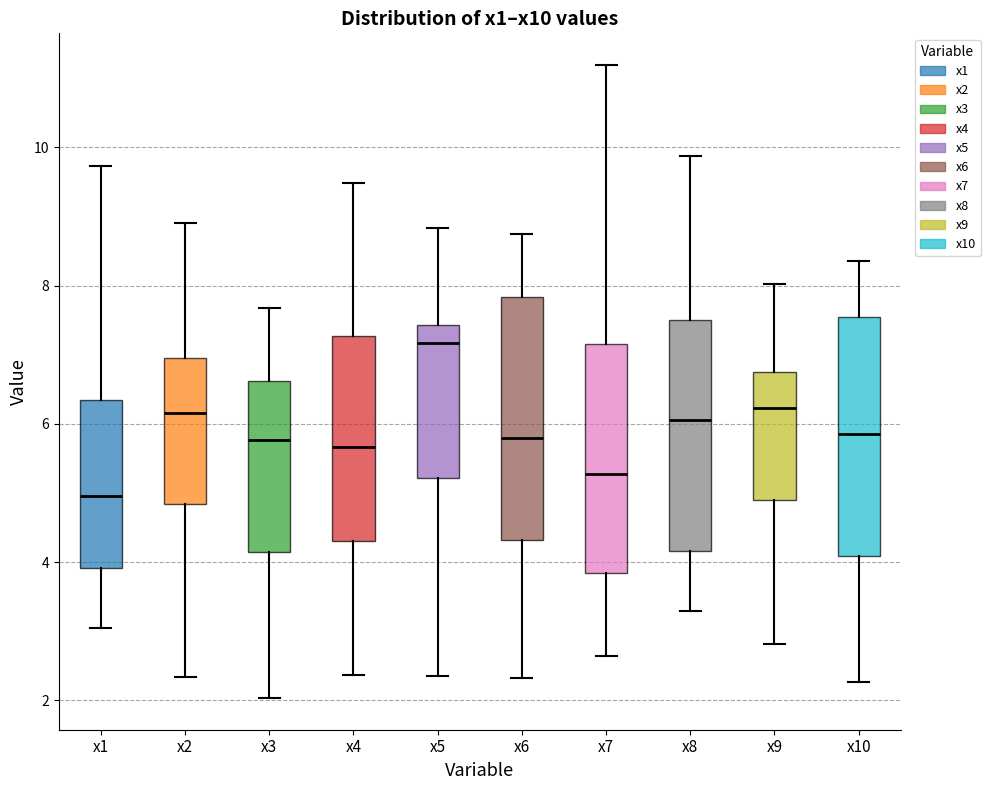

Where does the lower whisker of the box for x4 end on the y-axis? The values are not printed on the chart, so give them approximately, as read against the axis.

2.4